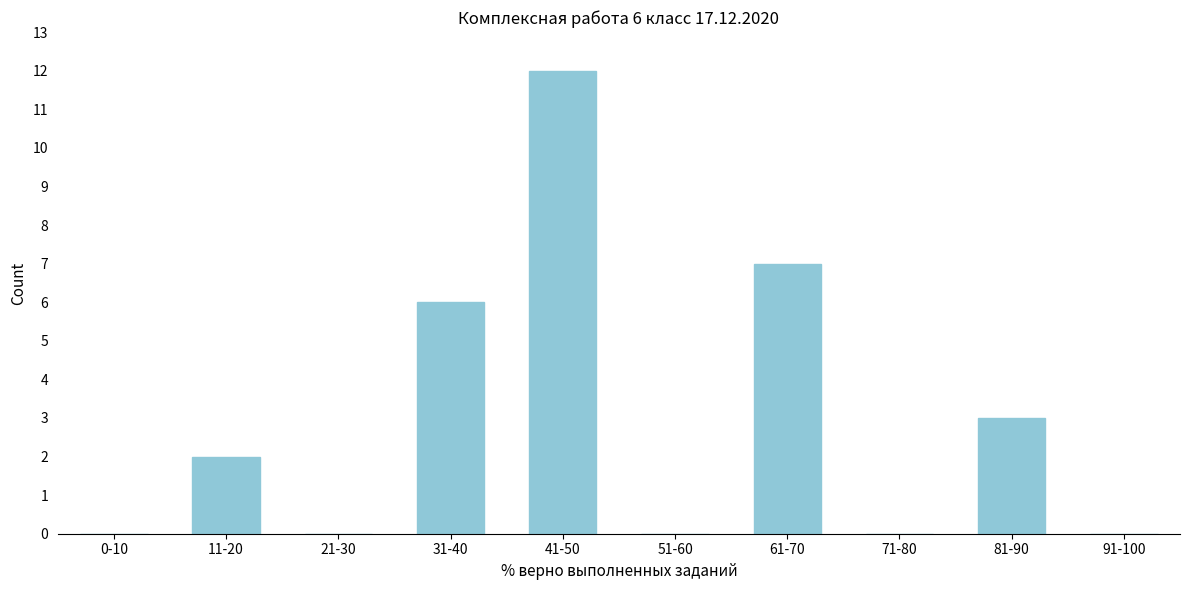

Reading left to right, what are all the values shown in this chart?

0-10=0	11-20=2	21-30=0	31-40=6	41-50=12	51-60=0	61-70=7	71-80=0	81-90=3	91-100=0